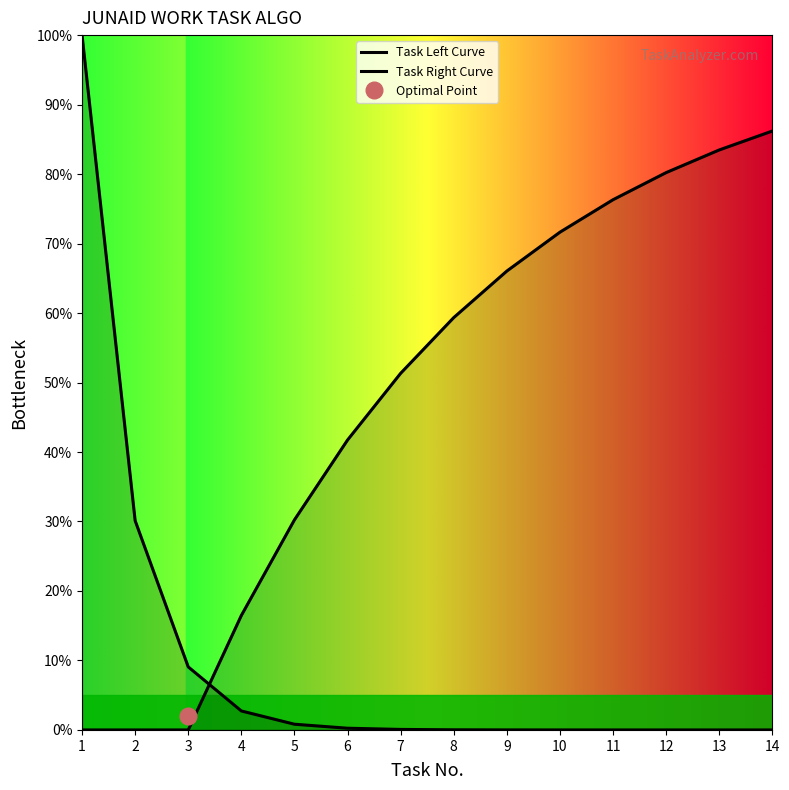

Which series has the largest total across all categories?

Task Right Curve